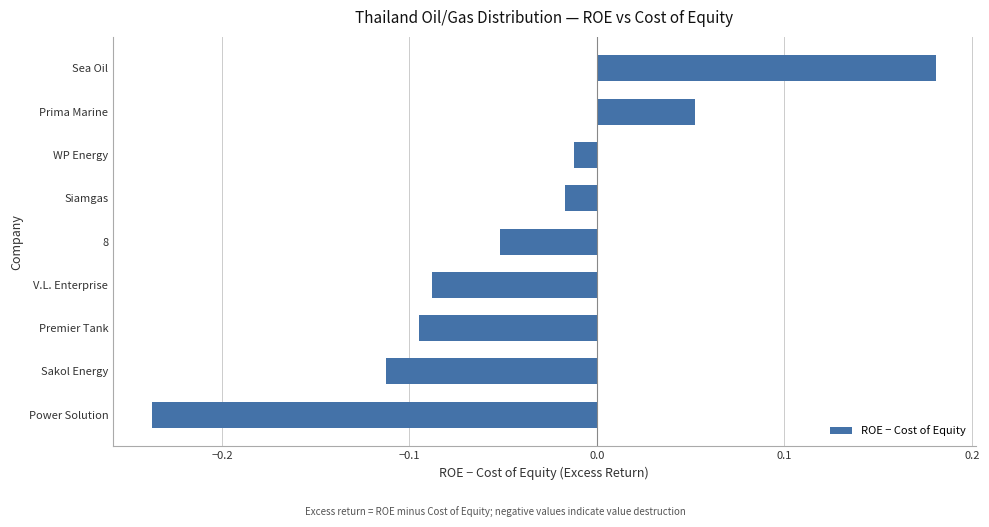

List the labels in order of value, smallest first.

Power Solution, Sakol Energy, Premier Tank, V.L. Enterprise, 8, Siamgas, WP Energy, Prima Marine, Sea Oil